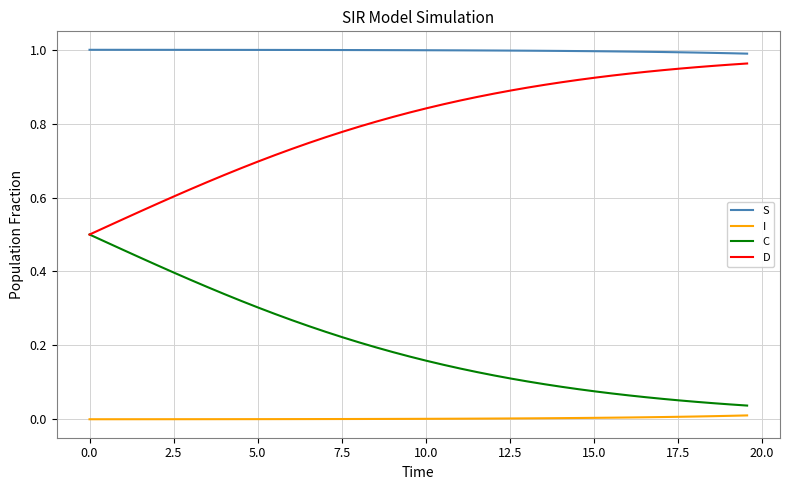

True or false: D and S cross at least once.

False